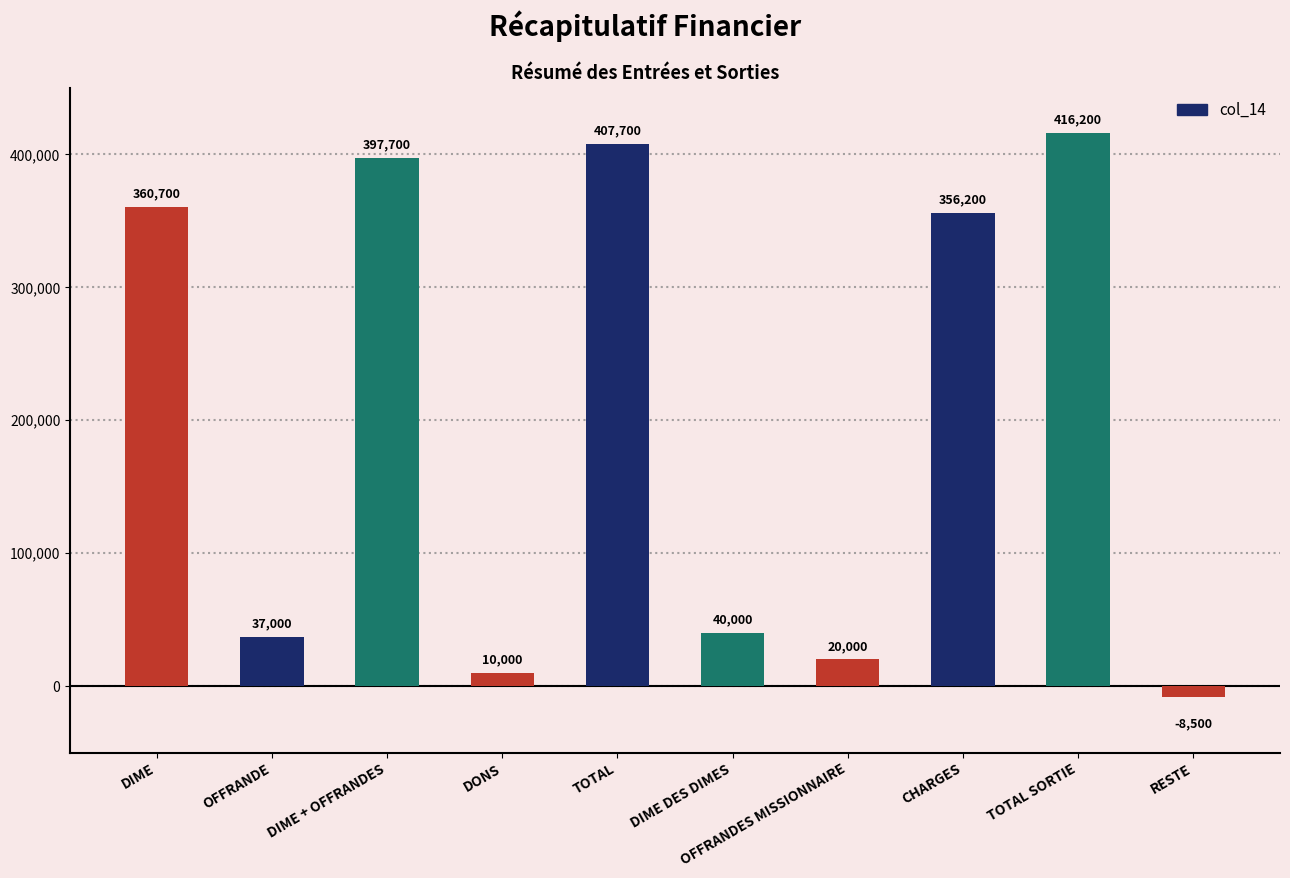

Approximately how many times larger is the value at OFFRANDE compared to DONS?

3.7